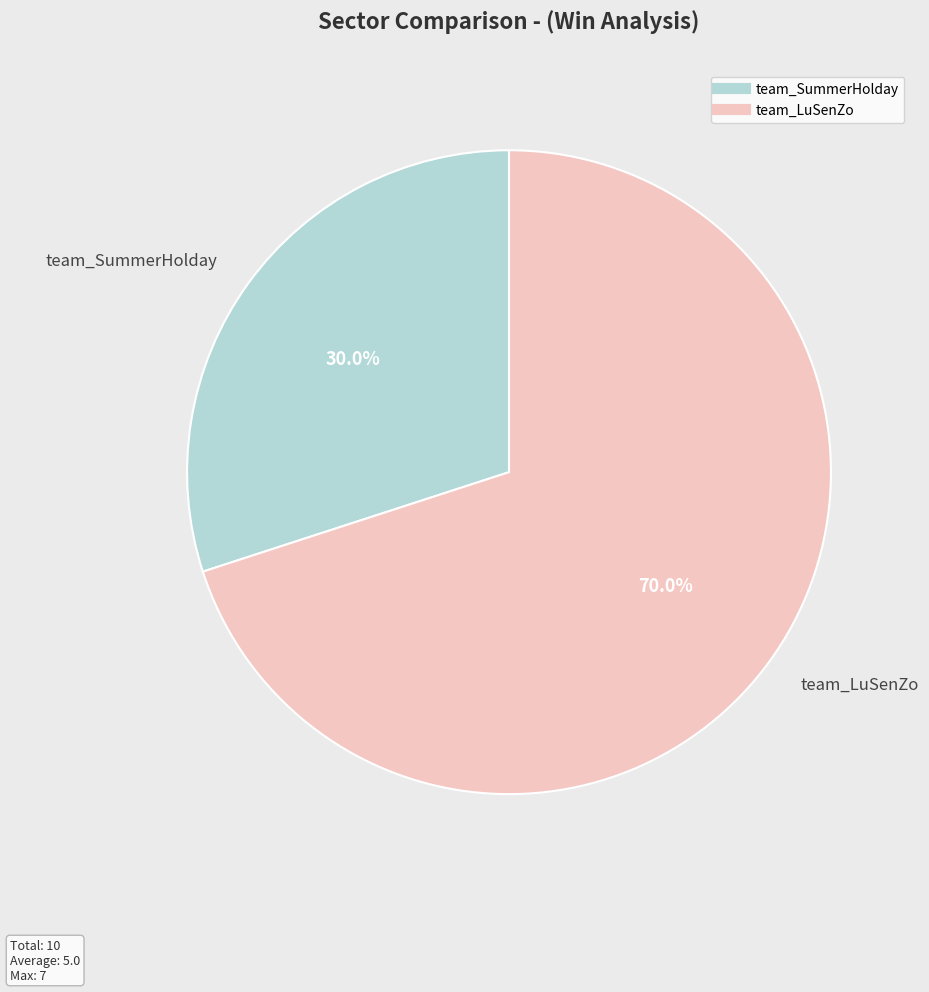

The team_LuSenZo slice represents 70% of the pie. True or false?

True